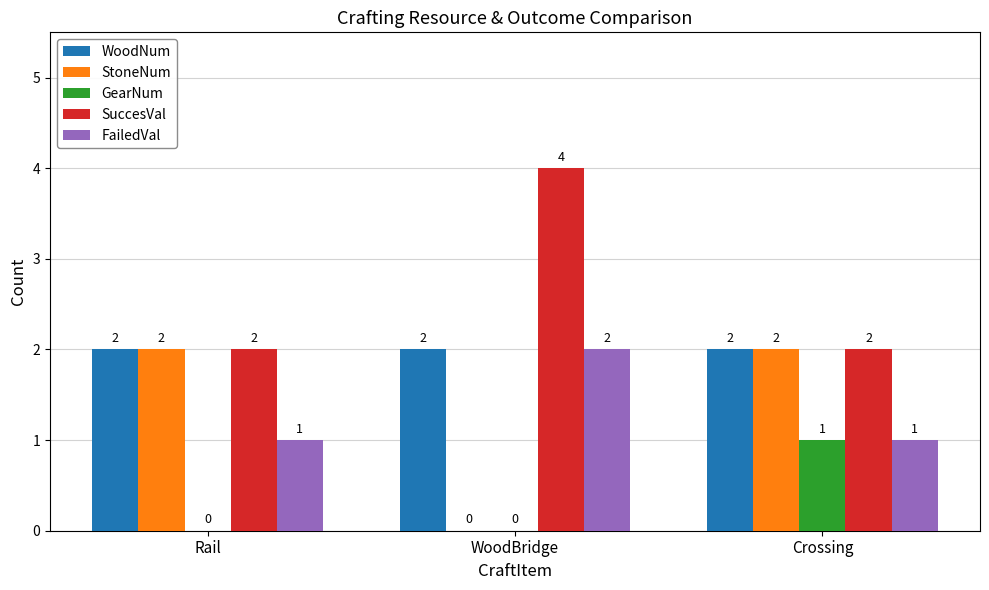

What is the total value across all series at WoodBridge?

8